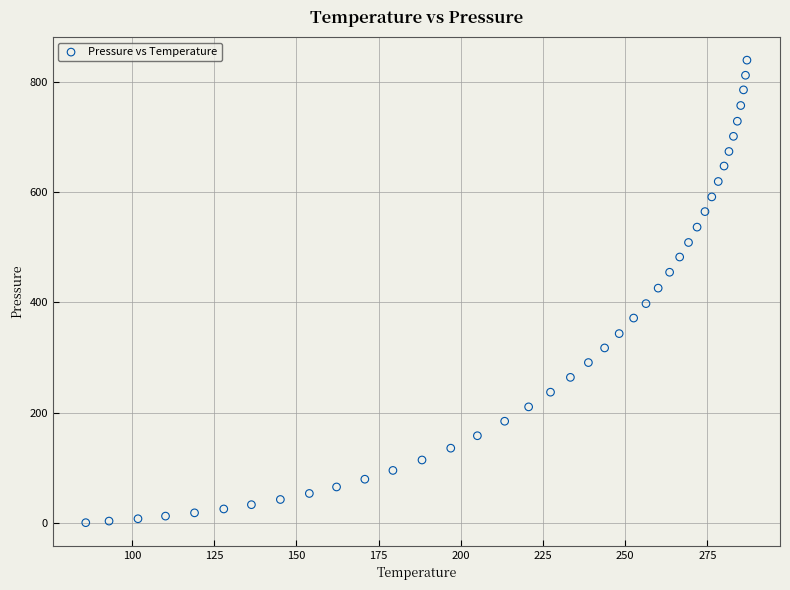

What is the range of Y values (max minus min)?

840.0